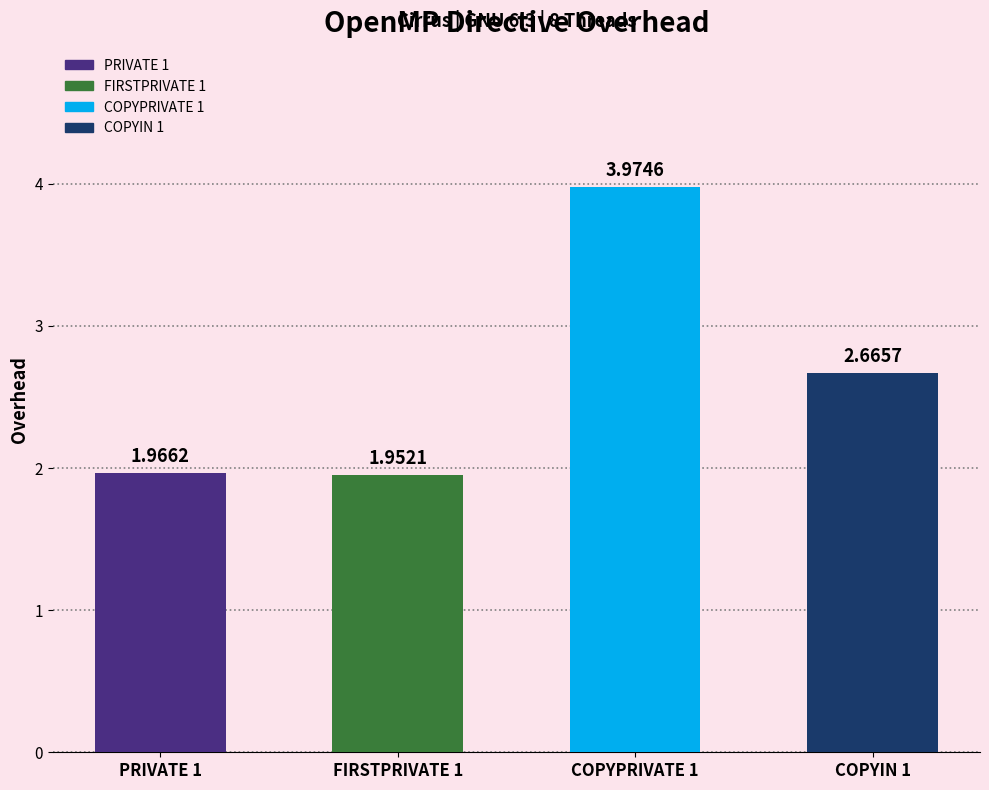

What is the greatest value displayed?

4.0